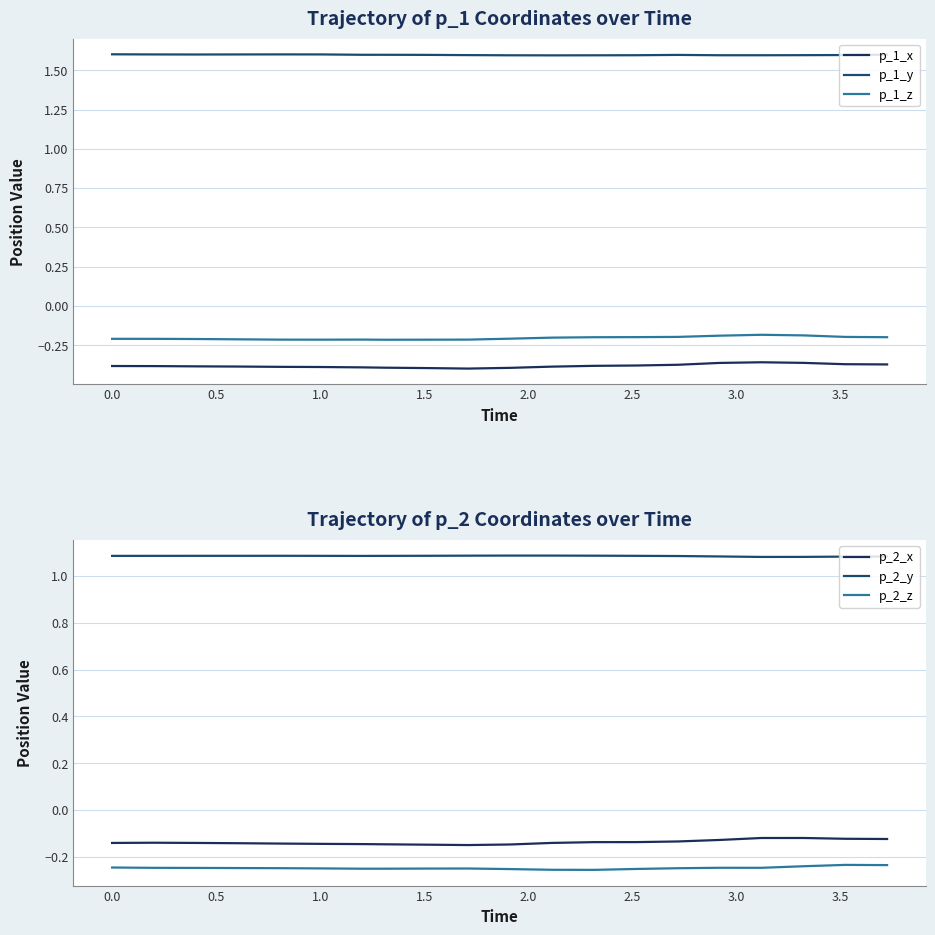

What is the average value of the p_1_z series?

-0.2